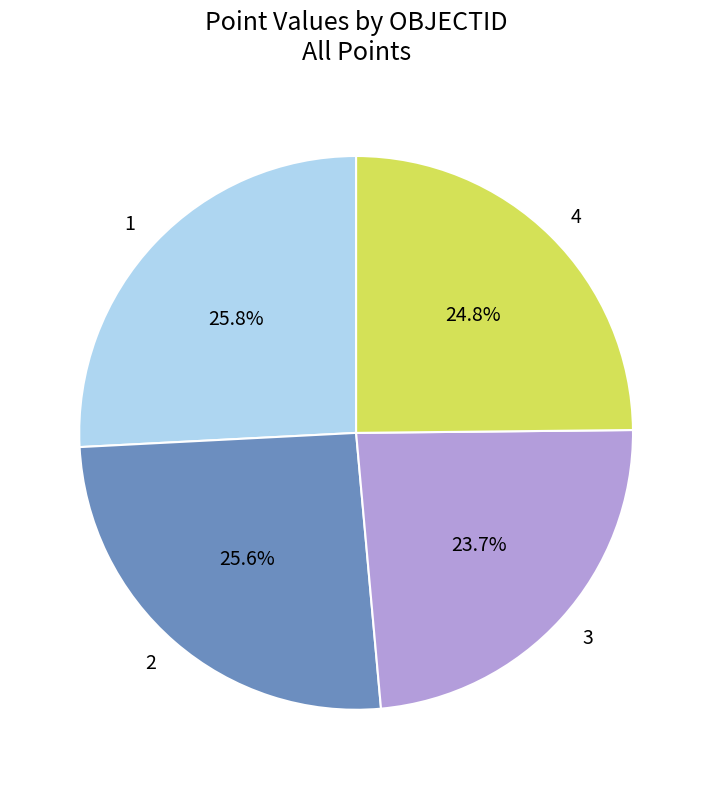

Is the sum of 2 and 1 greater than half?

Yes